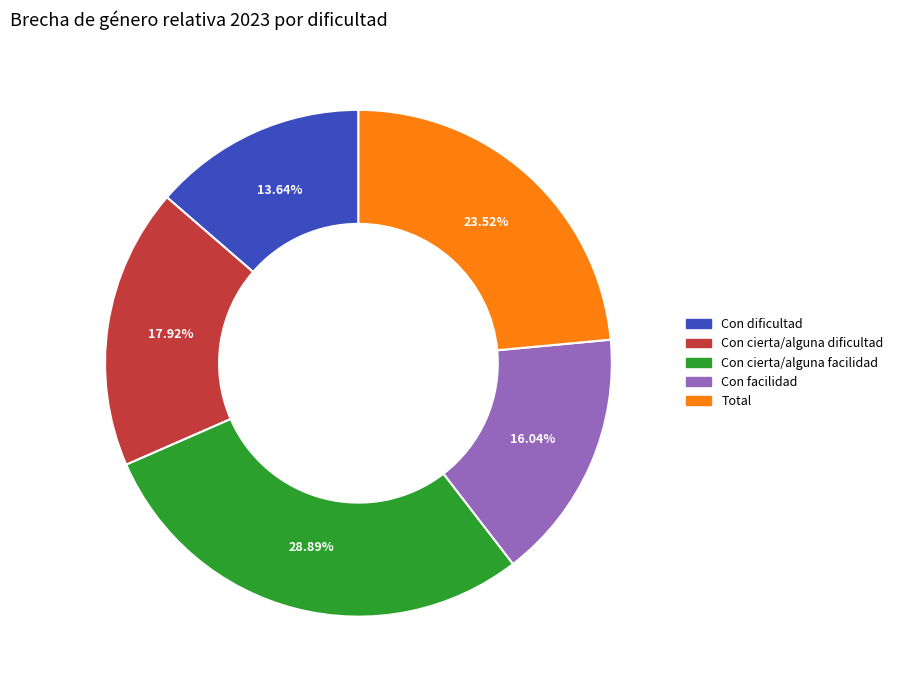

To the nearest percent, what is the difference between the largest and smallest slice percentages?

15%